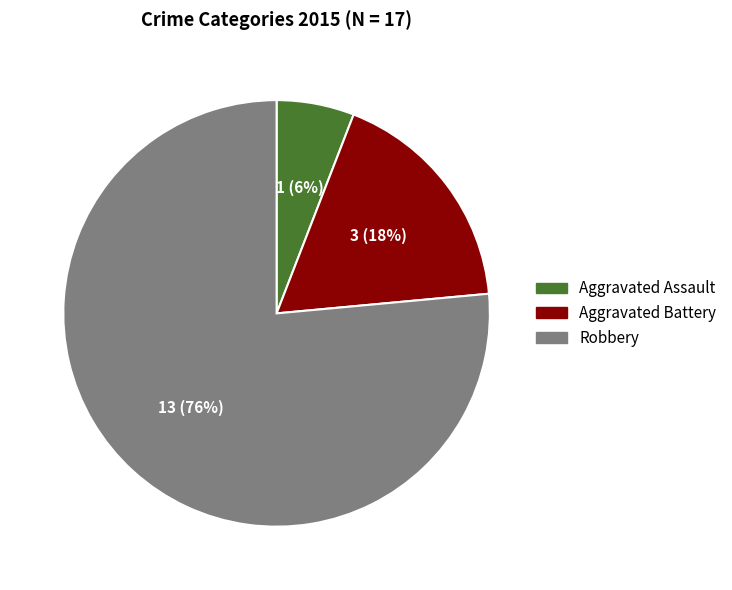

What is the smallest slice in the pie chart?

Aggravated Assault